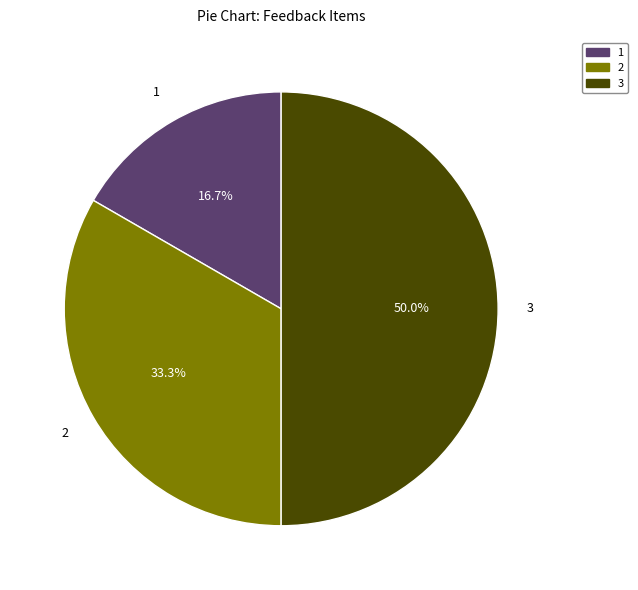

What is the ratio of the value at 1 to the value at 2?

0.5